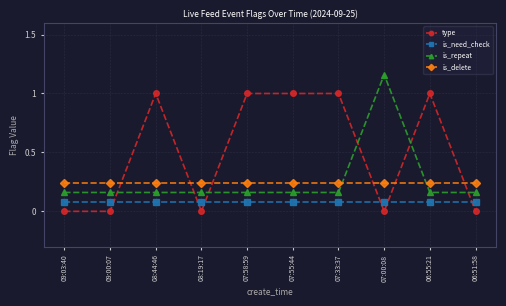

At 09:00:07, list the series in order from largest to smallest.

is_delete, is_repeat, is_need_check, type